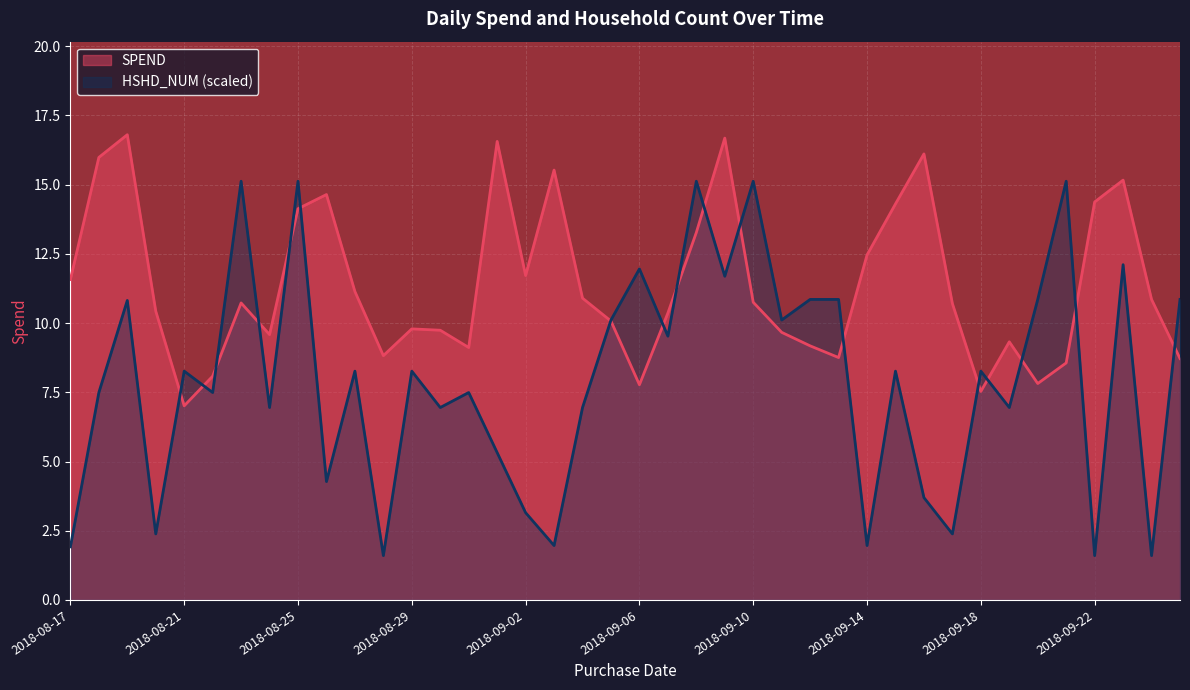

True or false: HSHD_NUM has more than 2 points higher than both neighbors.

True